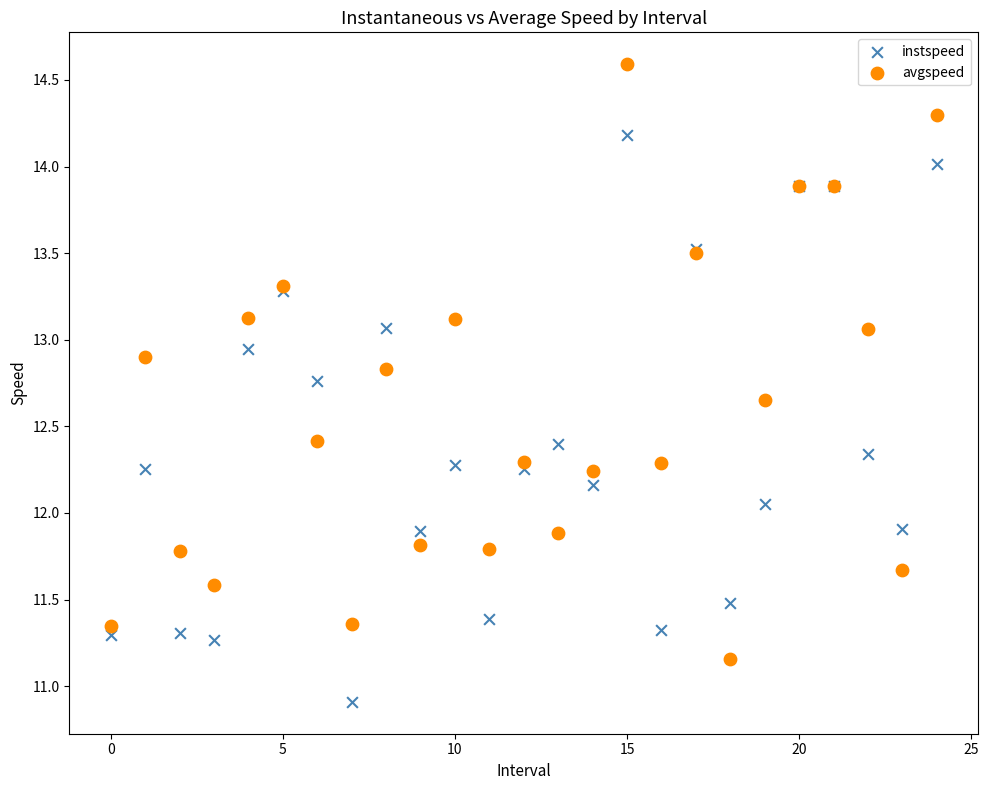

Which series reaches the minimum Y coordinate?

instspeed